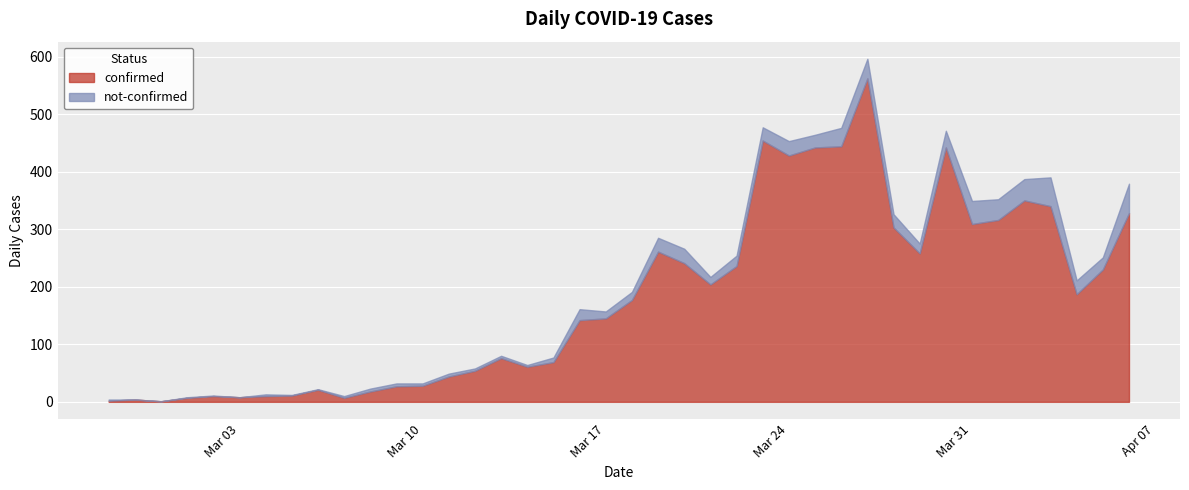

At which category does the chart reach its minimum across all series?

2020-02-28